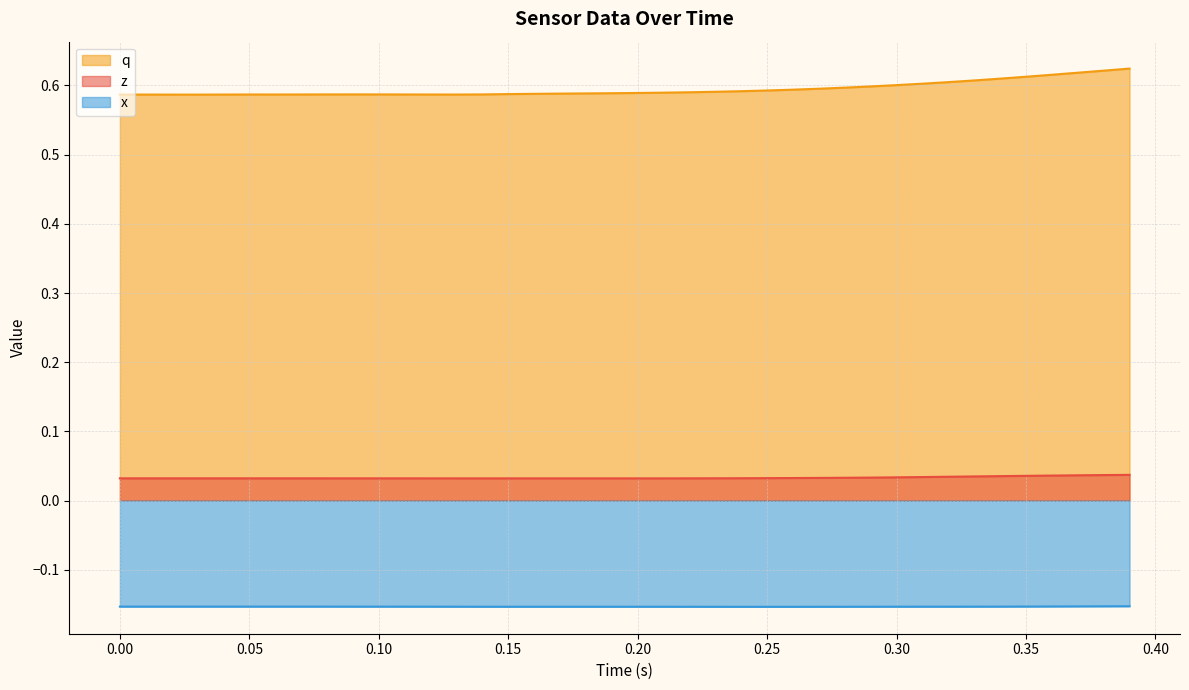

How many interior local valleys does the q series have?

3